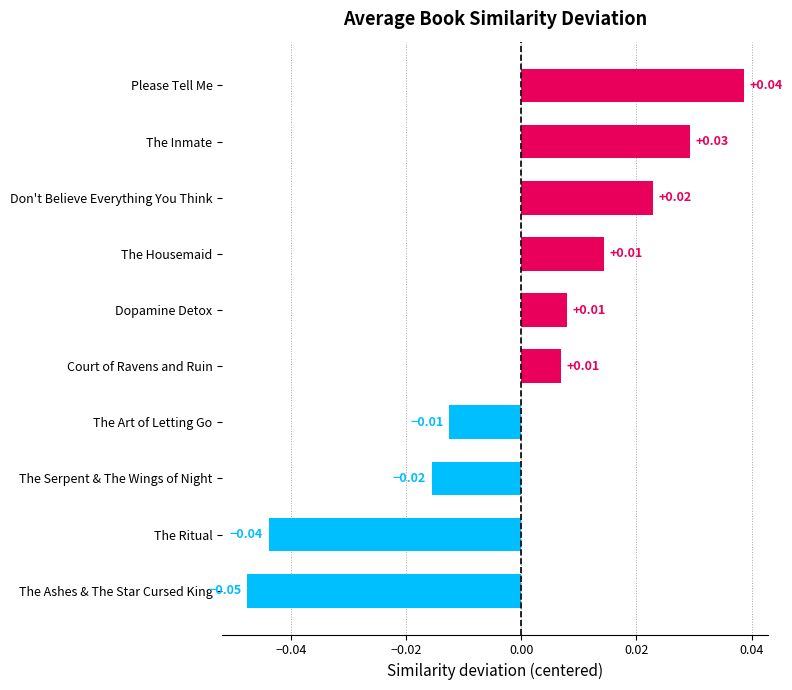

At which category does the chart reach its peak across all series?

Please Tell Me